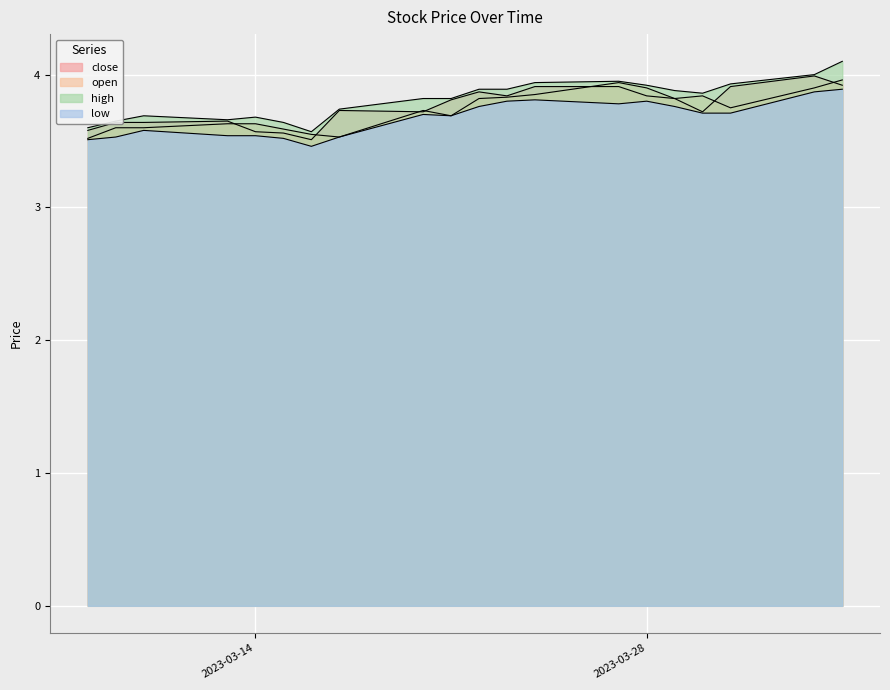

Which category has the lowest value in the high series?

2023-03-16